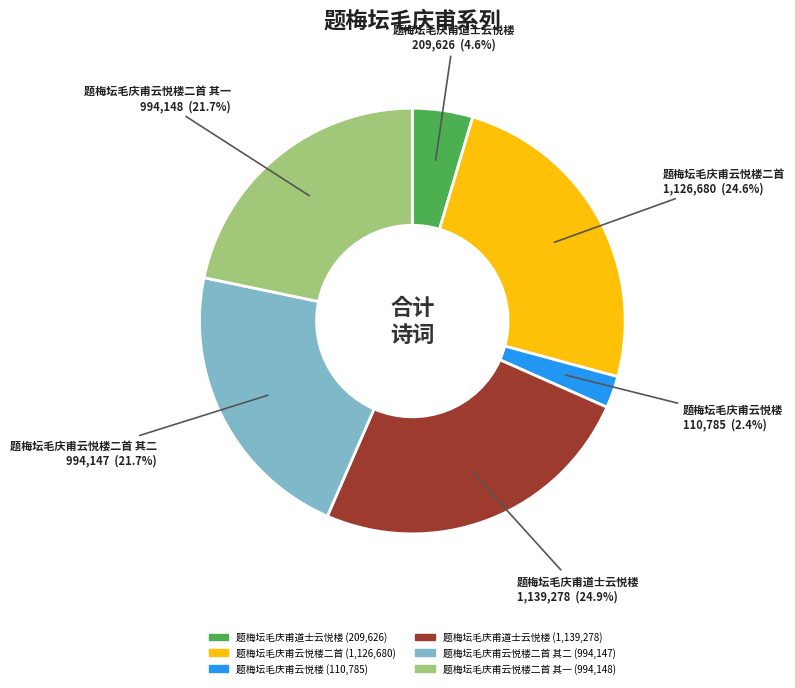

Does any single category account for the majority?

No